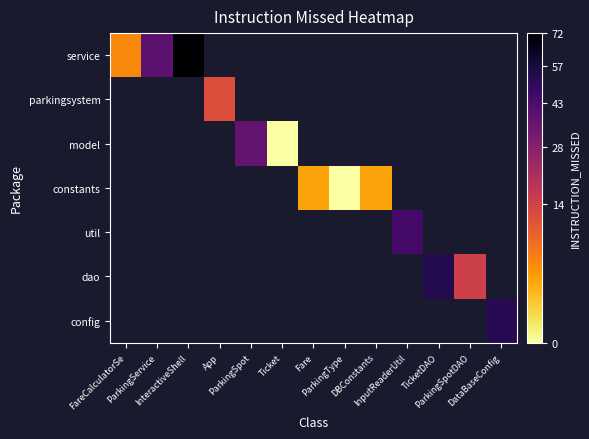

Which category has the highest value across all series?

InteractiveShell